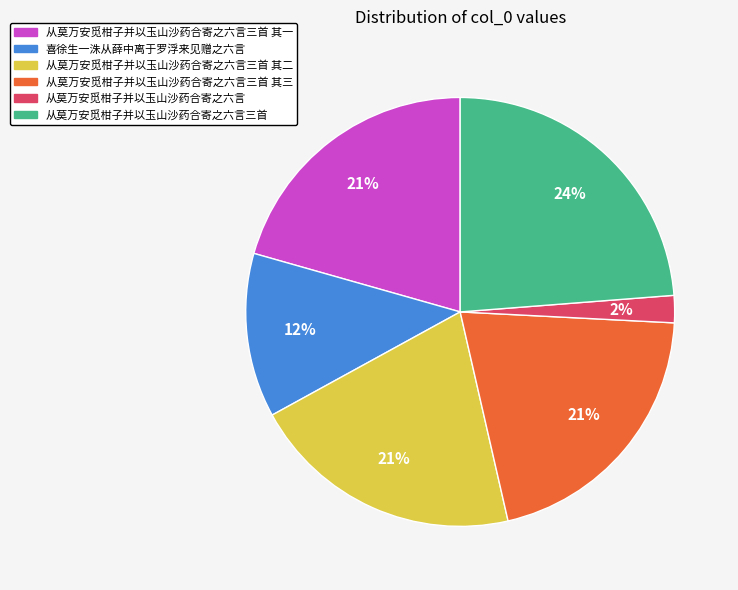

True or false: 从莫万安觅柑子并以玉山沙药合寄之六言 accounts for 8% of the total.

False